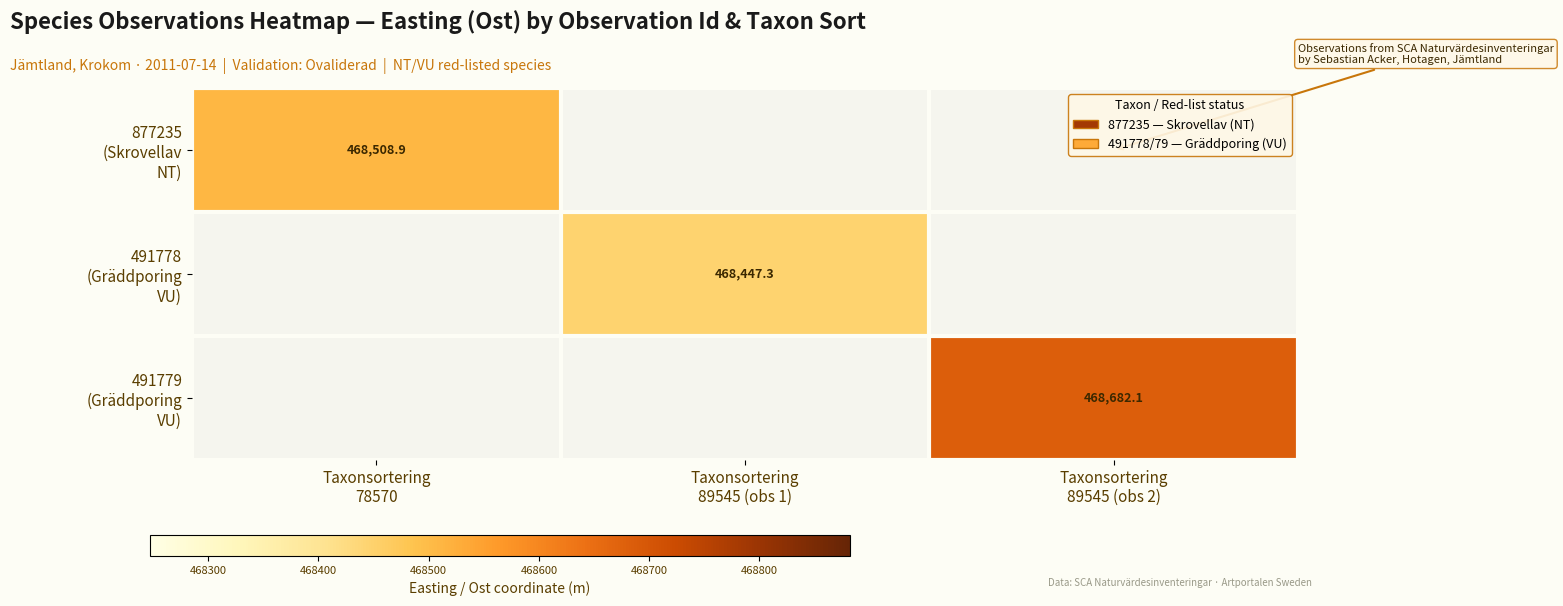

What is the minimum value shown in the chart?

468447.3